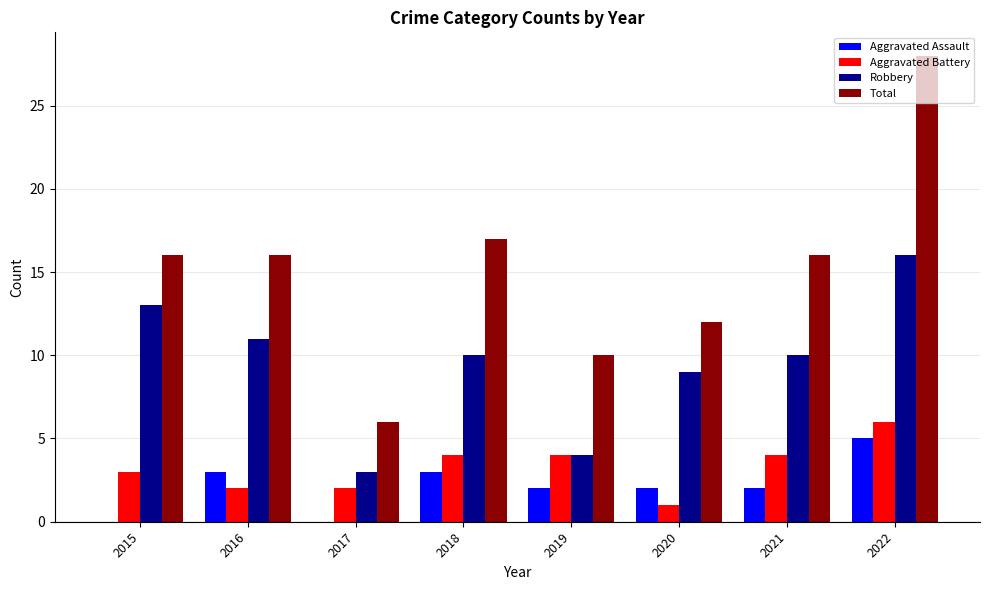

Reading right to left, what are all the values shown in this chart?

Aggravated Assault: 5	2	2	2	3	0	3	0
Aggravated Battery: 6	4	1	4	4	2	2	3
Robbery: 16	10	9	4	10	3	11	13
Total: 28	16	12	10	17	6	16	16